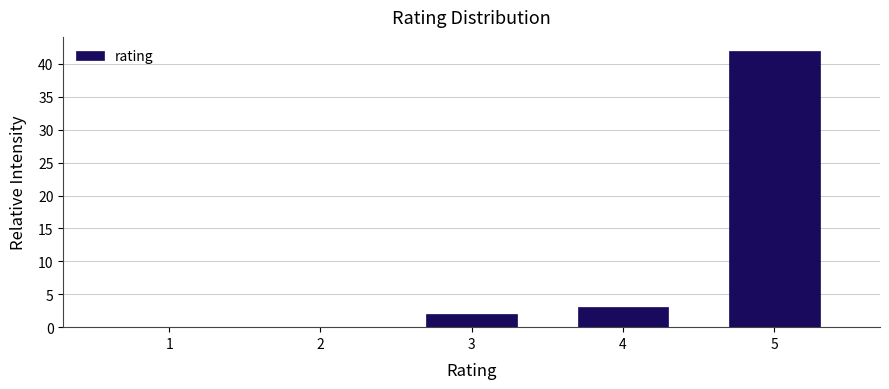

Reading left to right, transcribe all the data shown in this chart.

1=0	2=0	3=2	4=3	5=42